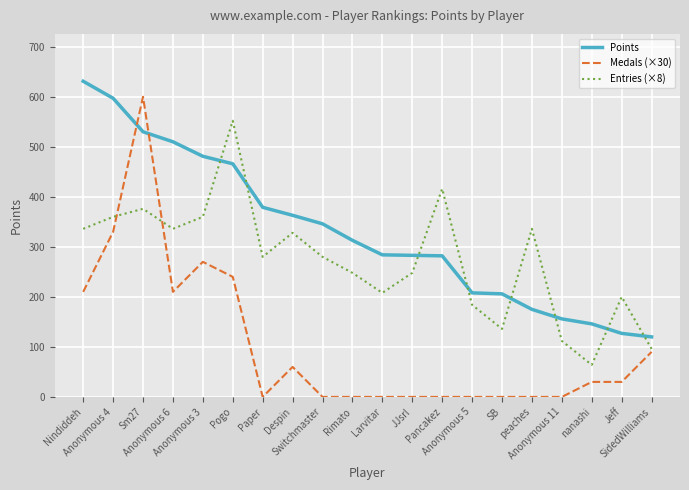

Which series ends up on top after the final intersection of Entries (×8) and Points?

Points